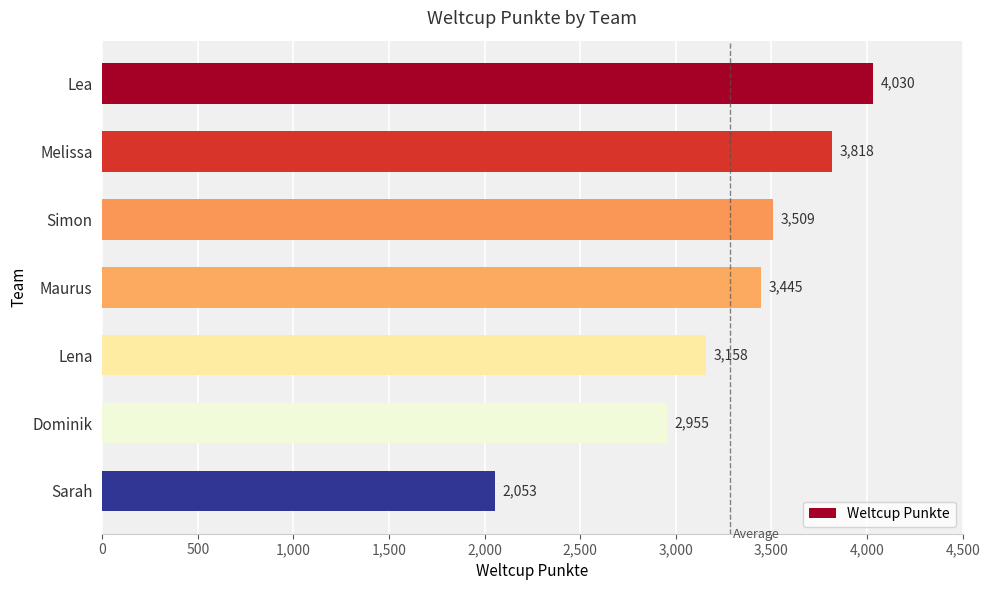

Reading top to bottom, extract all data points from this chart.

4030	3818	3509	3445	3158	2955	2053